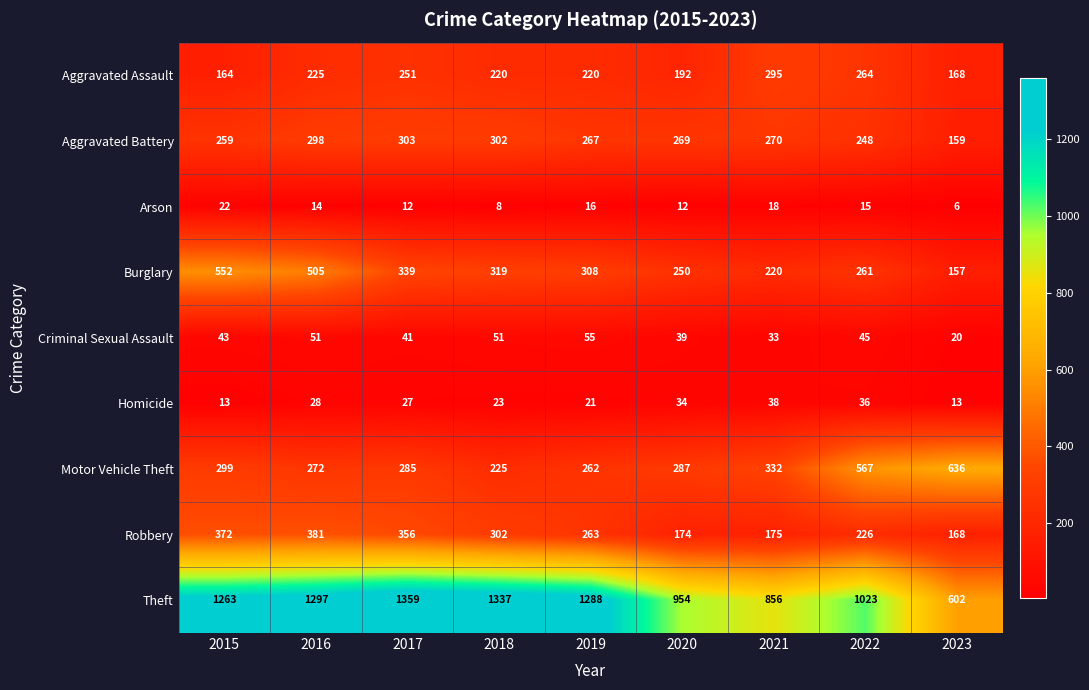

What is the lowest value of the Theft series?

602